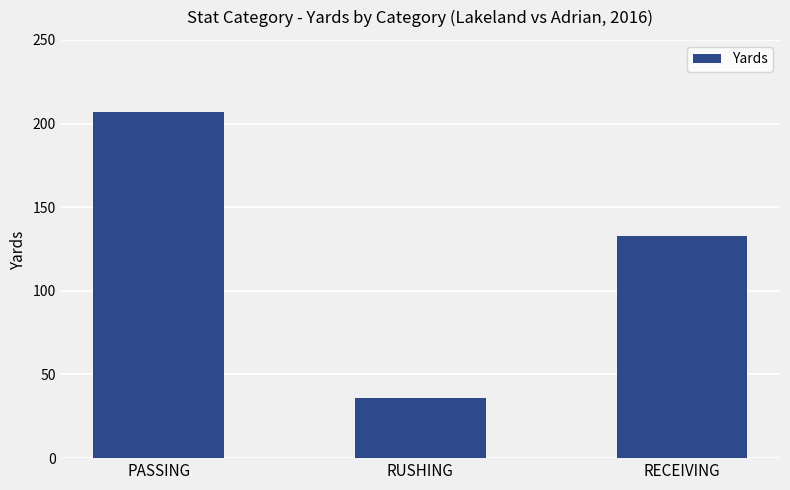

Count the number of data series in this chart.

1